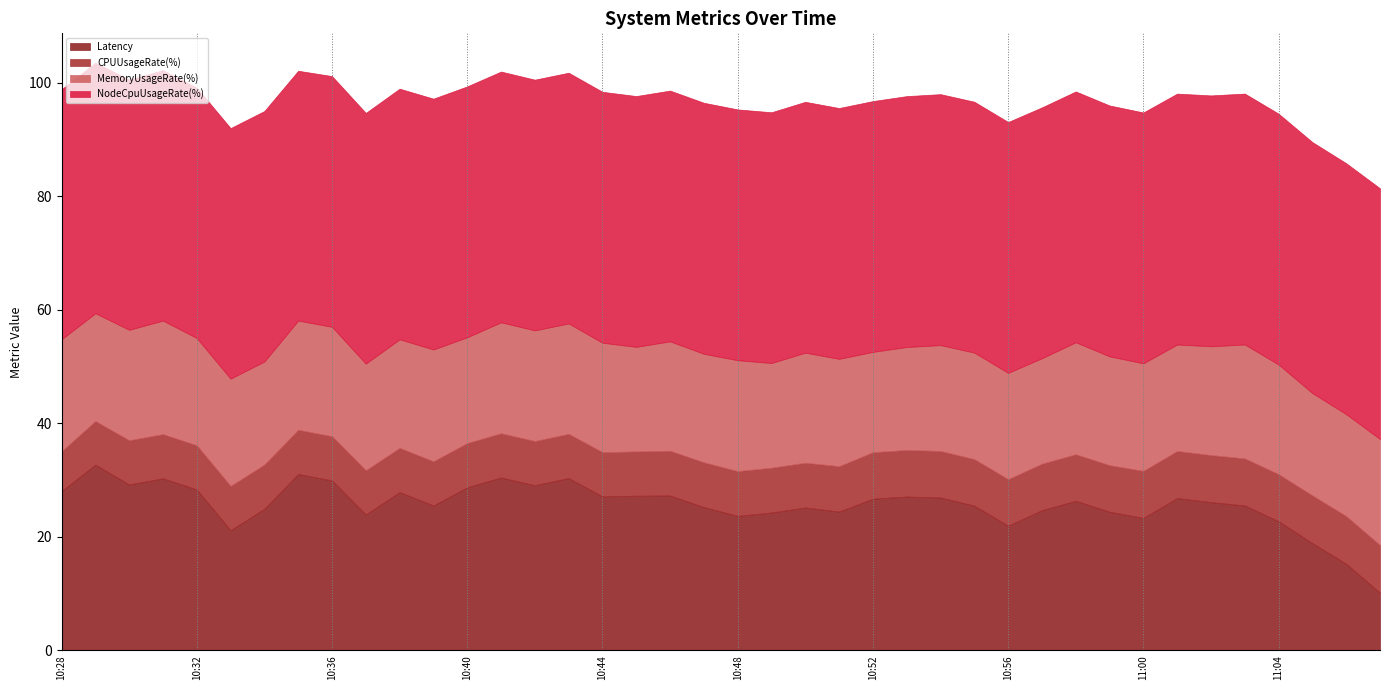

What is the difference between the maximum and minimum values in the MemoryUsageRate(%) series?

2.4